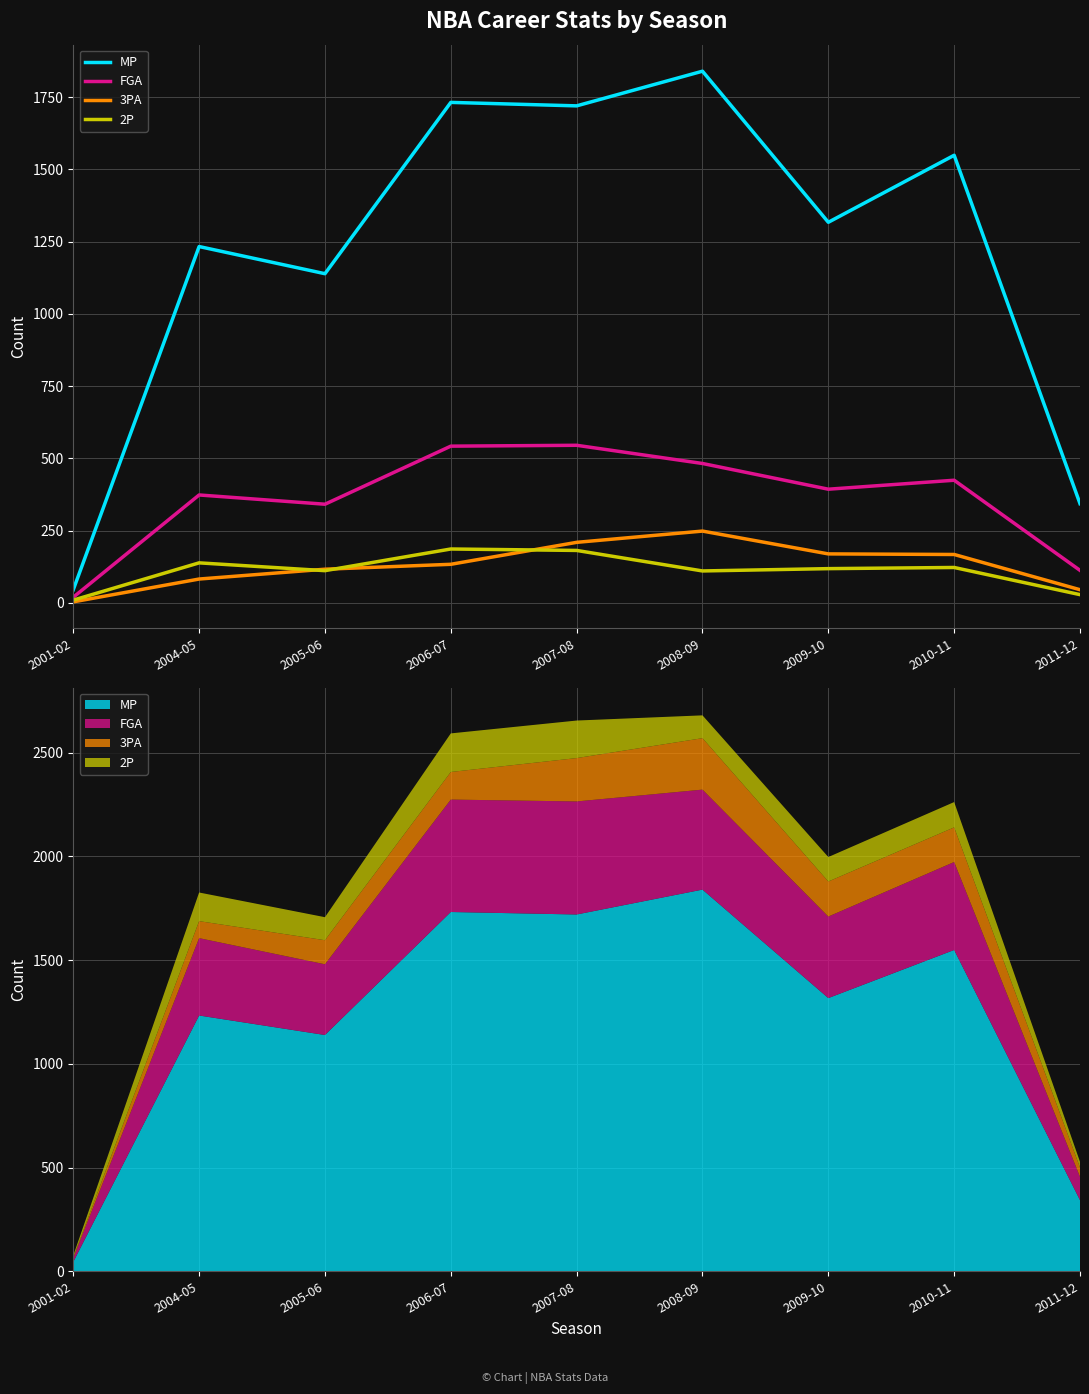

Where does the 3PA series first go above 133?

2007-08